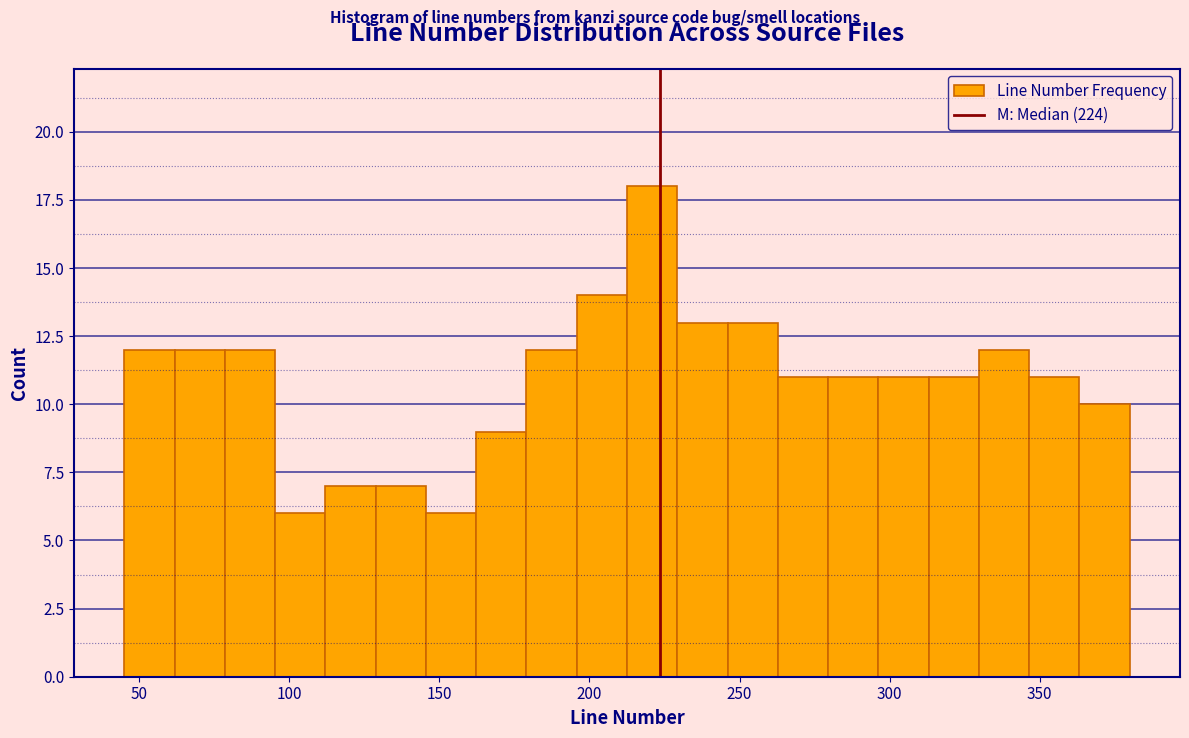

Read against the x-axis, roughly where is the centre of the tallest bar?

220